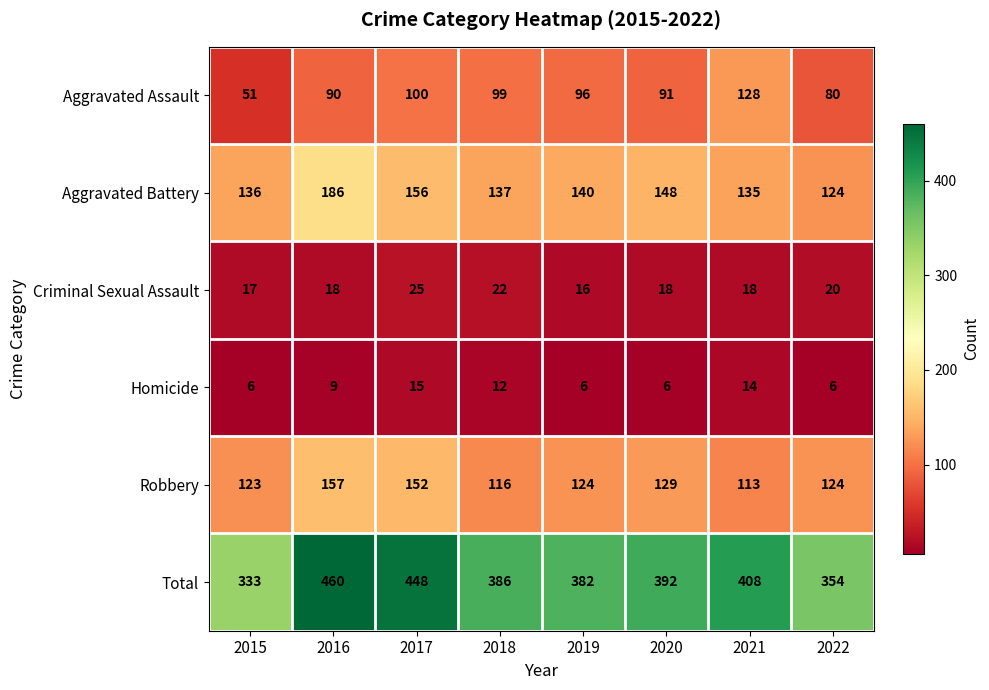

Is it true that Aggravated Battery equals 137 at 2018?

True